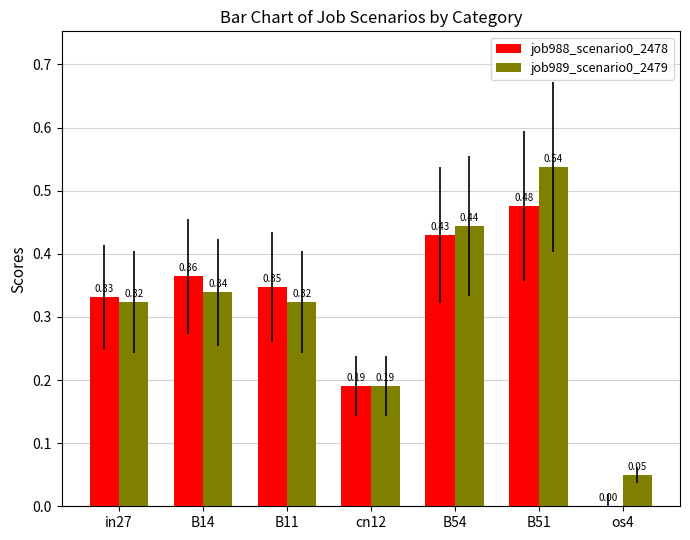

What is the total value across all series at B11?

0.7